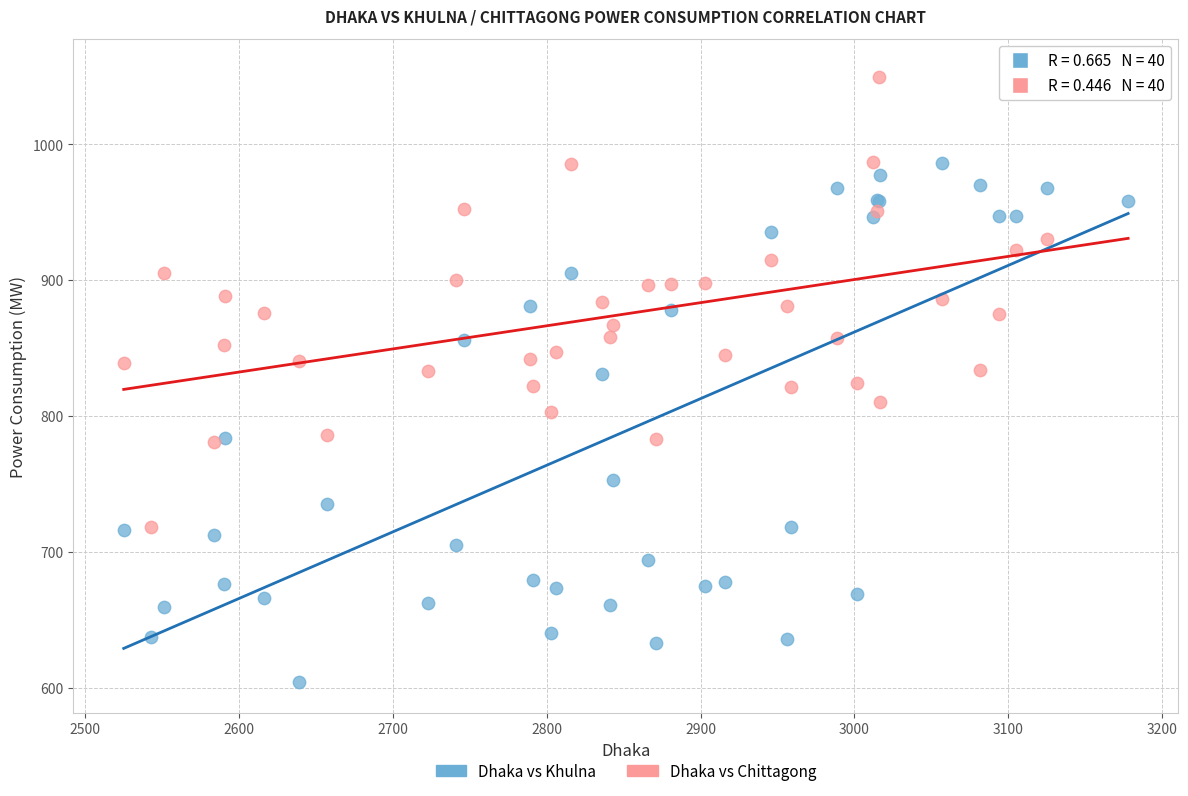

What are all the series names shown in the legend?

Dhaka vs Khulna, Dhaka vs Chittagong